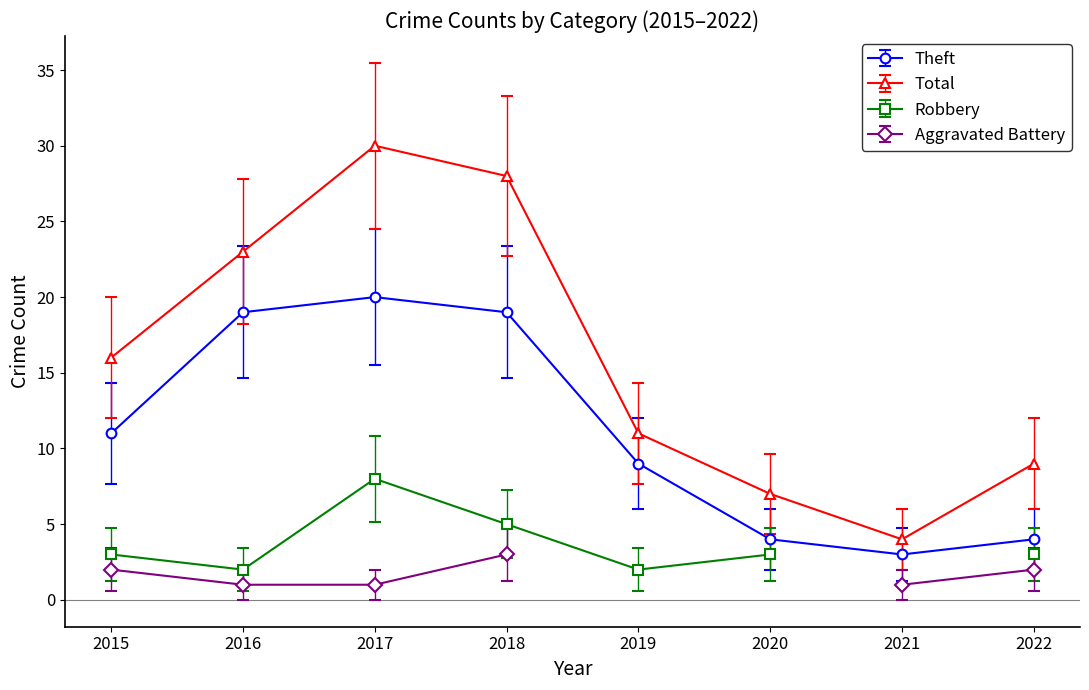

Rank the categories by Total value from lowest to highest.

2021, 2020, 2022, 2019, 2015, 2016, 2018, 2017